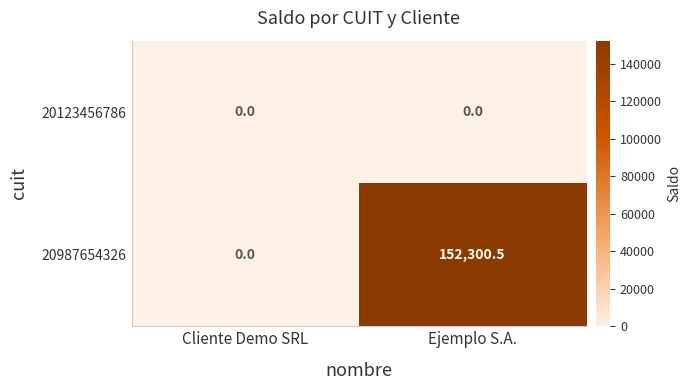

How many positive values does the 20987654326 series have?

1